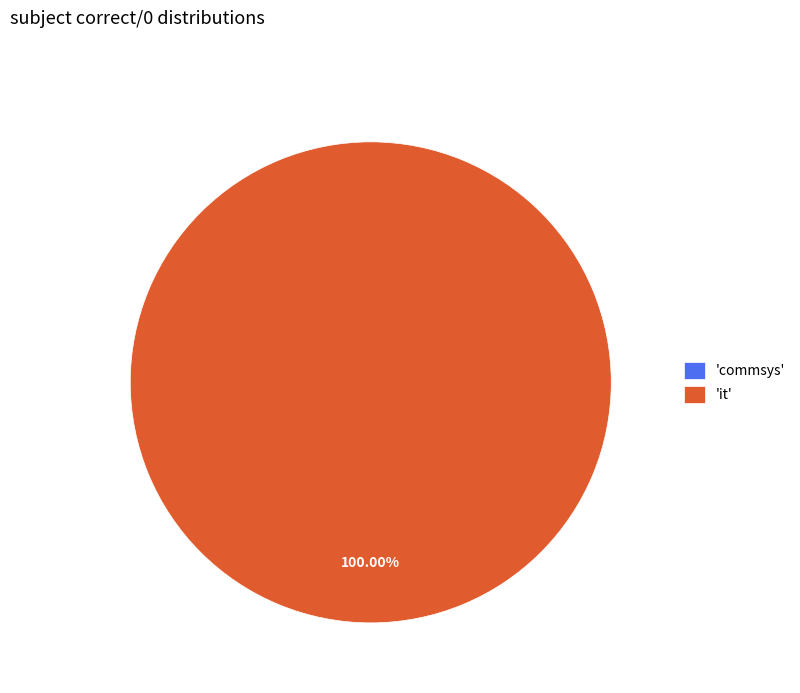

The it slice represents 100% of the pie. True or false?

True